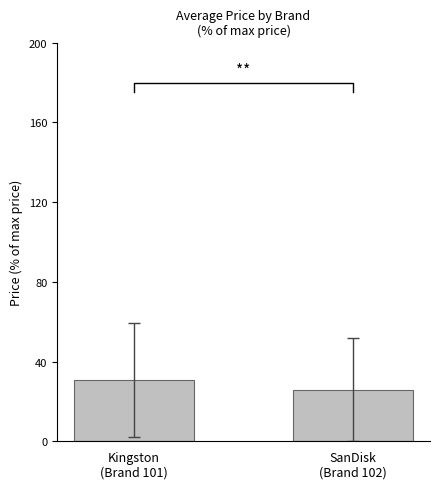

Which label corresponds to the smallest value in the chart?

SanDisk
(Brand 102)